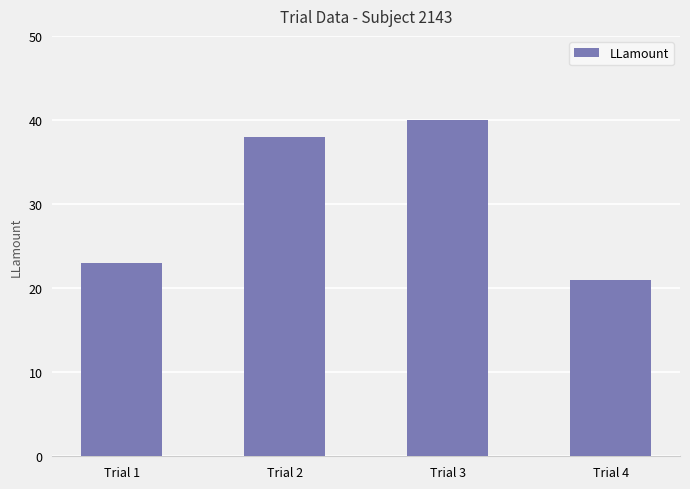

Which has a higher value, Trial 1 or Trial 3?

Trial 3